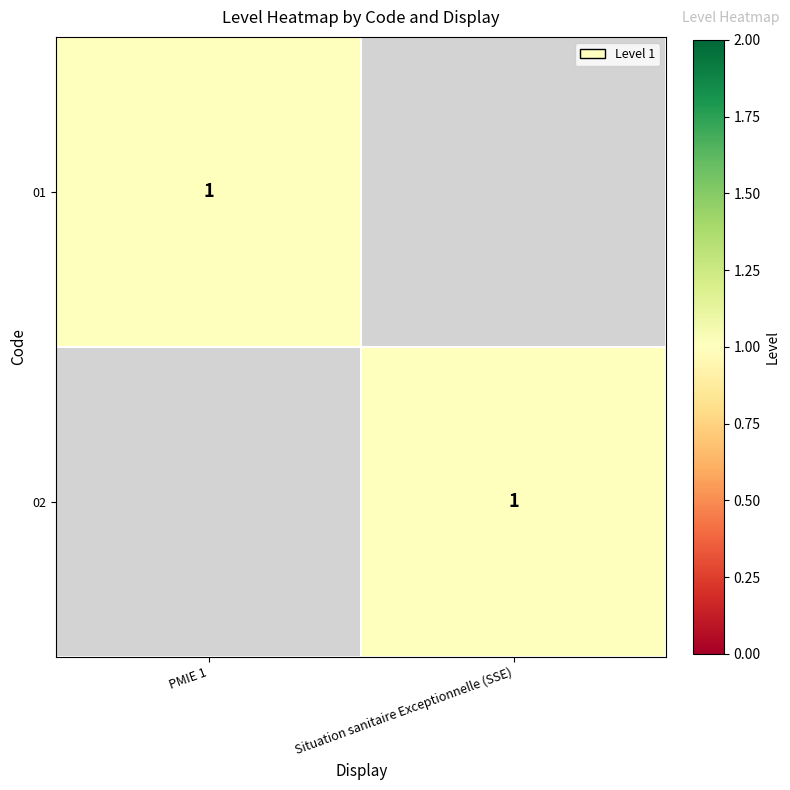

Is it true that 02 equals 1 at Situation sanitaire Exceptionnelle (SSE)?

True